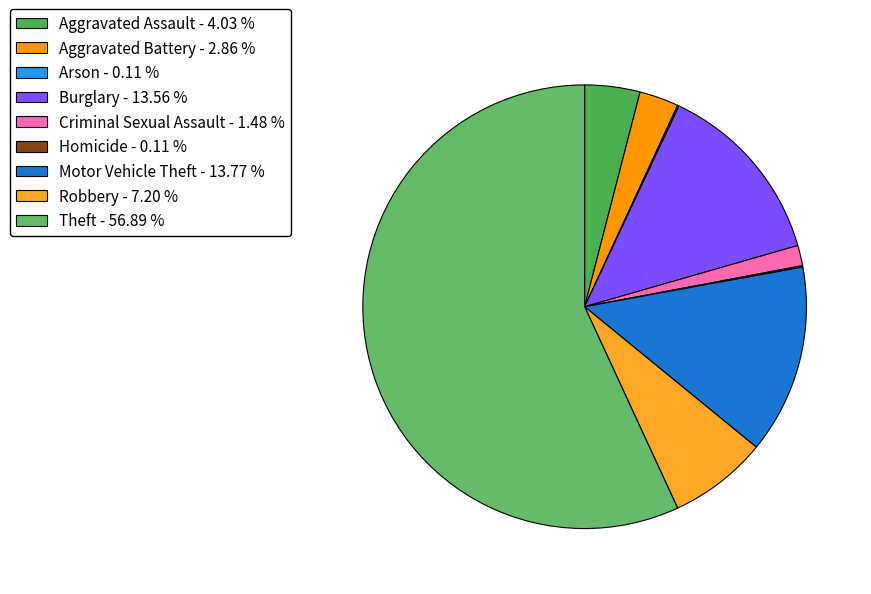

Count the number of slices in the pie.

9